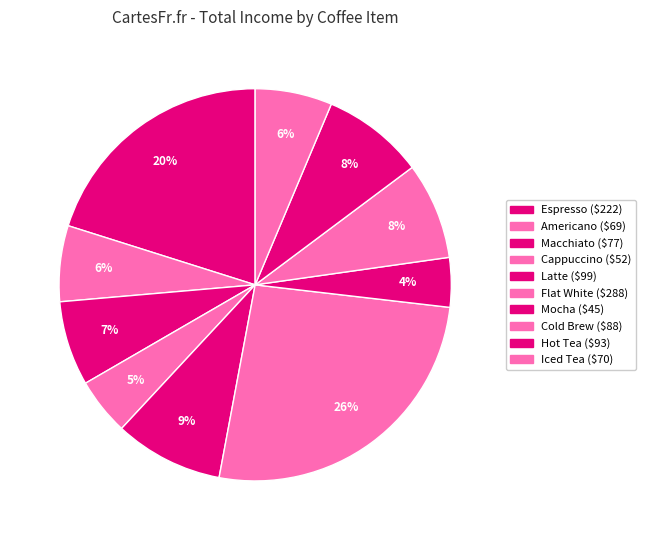

Is there a majority slice in this chart?

No